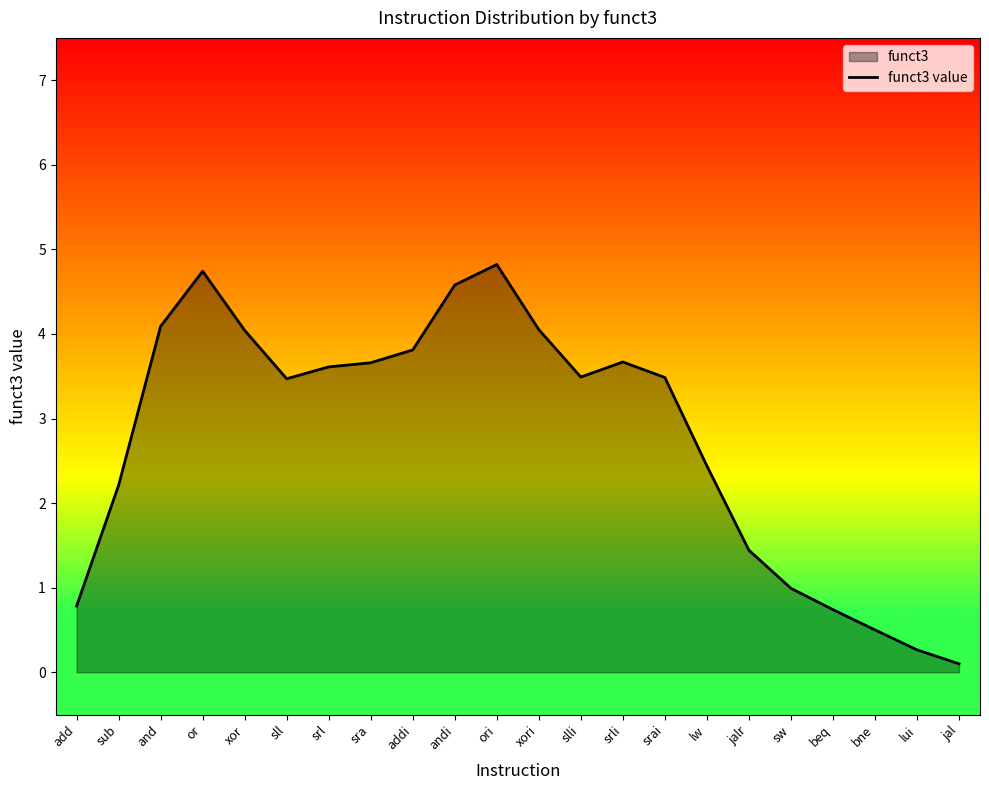

What position from the left is slli?

13